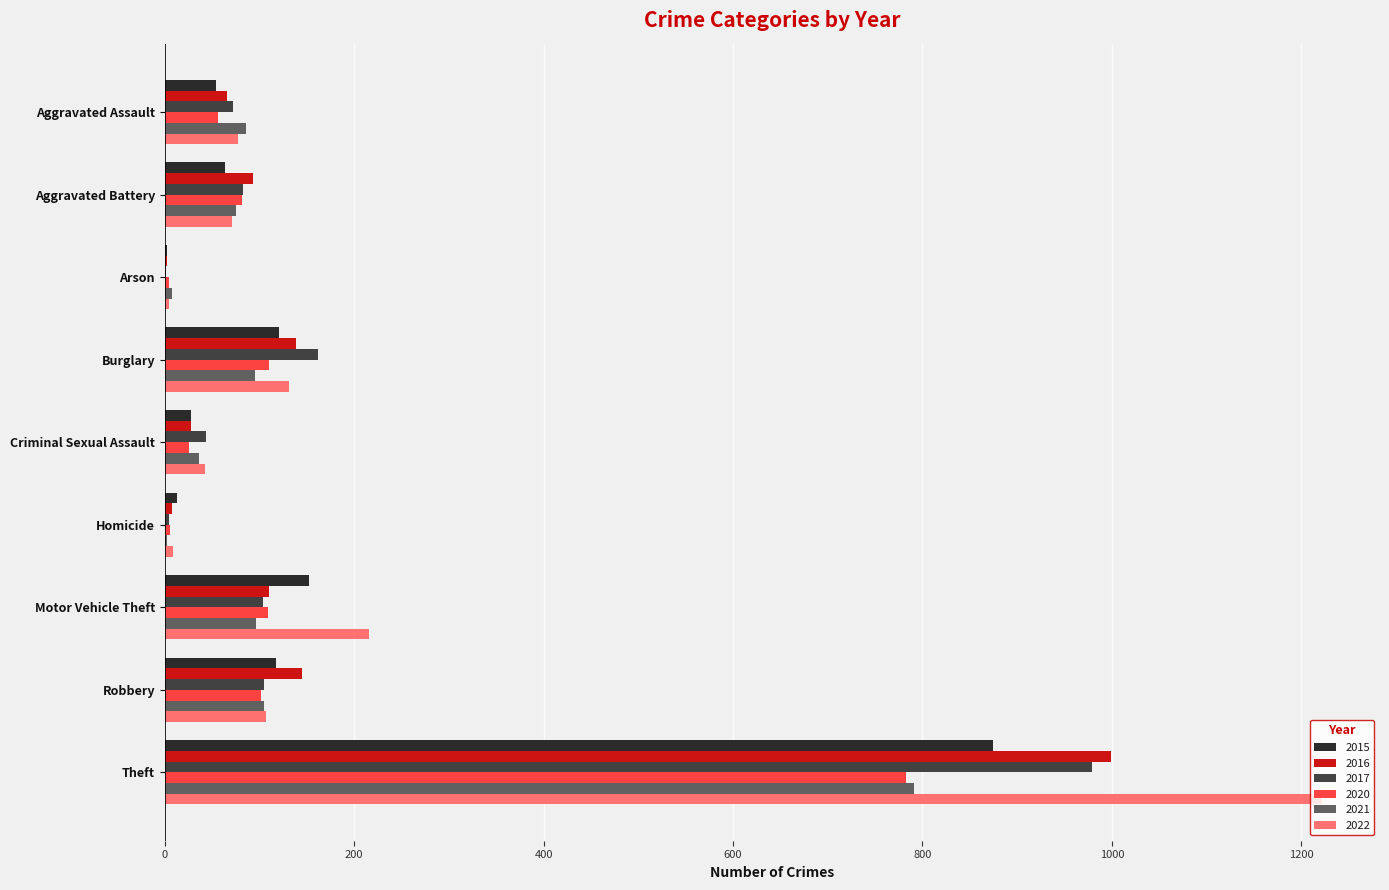

At which label does 2022 reach its peak?

Theft